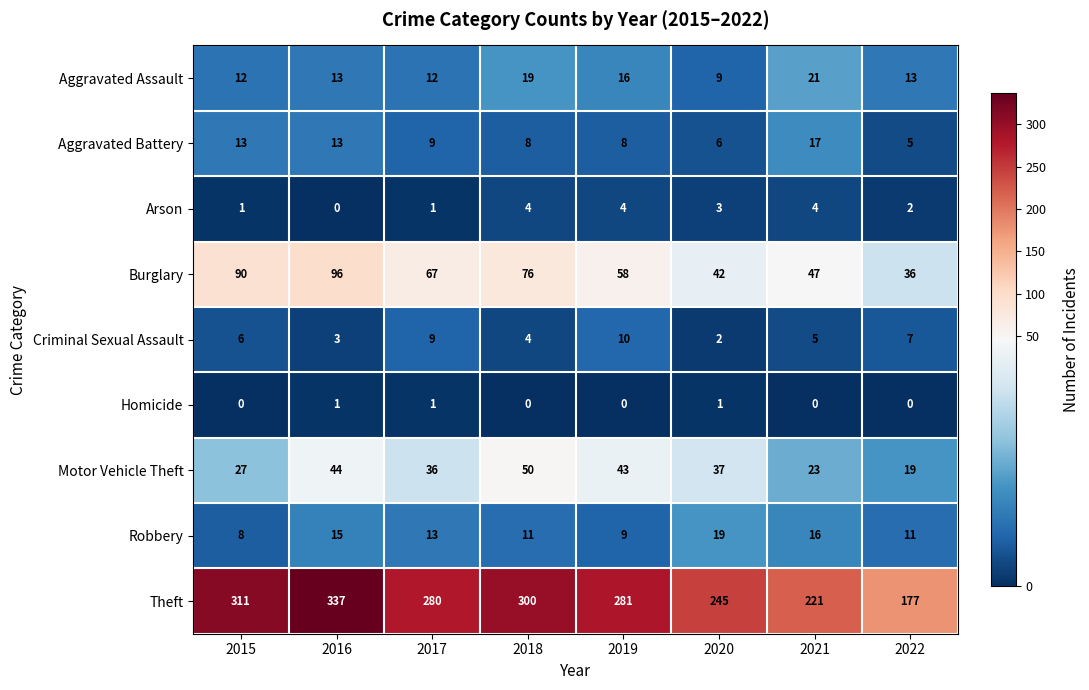

What is the average value of the Aggravated Assault series?

14